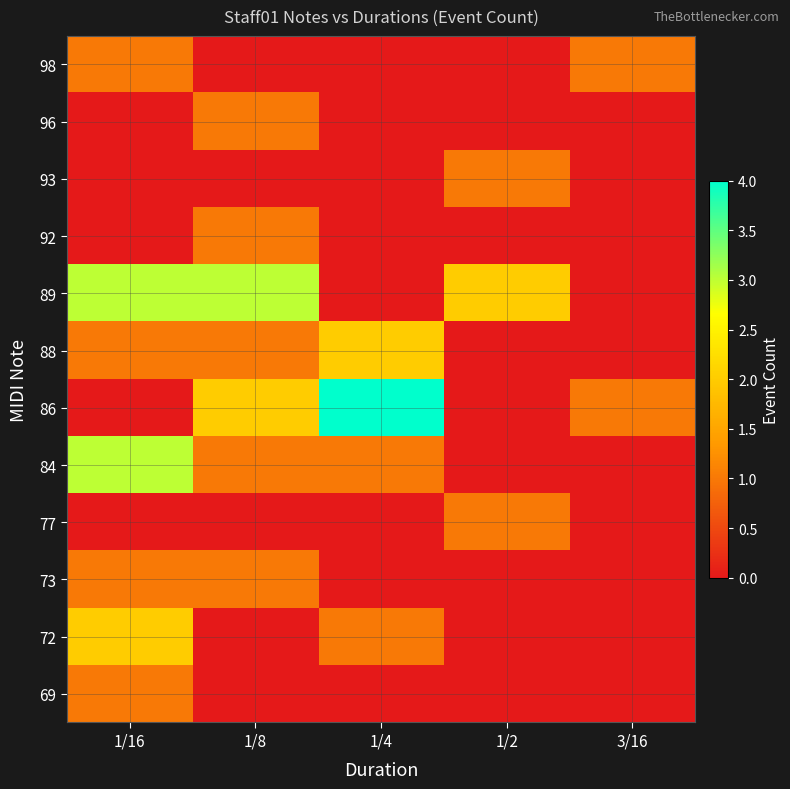

List the series in order of their peak value, lowest first.

69, 73, 77, 92, 93, 96, 98, 72, 88, 84, 89, 86